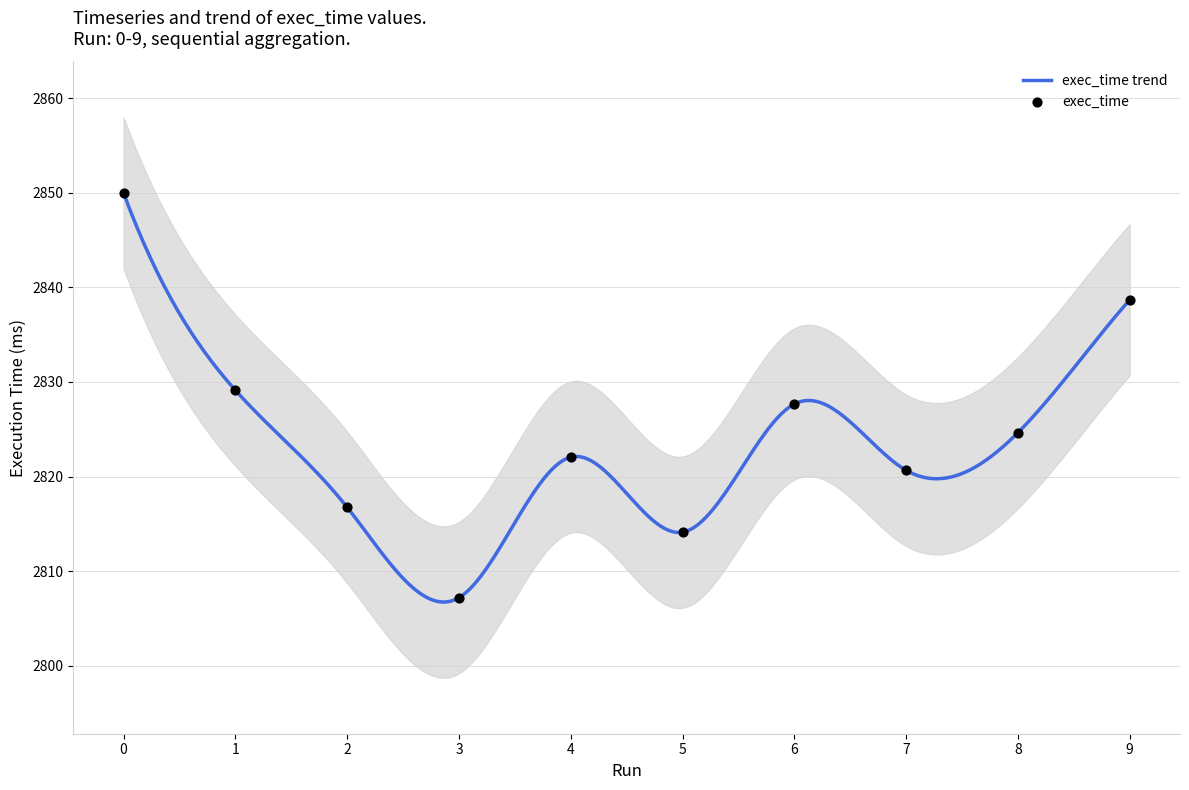

Which has a higher value, 1 or 9?

9